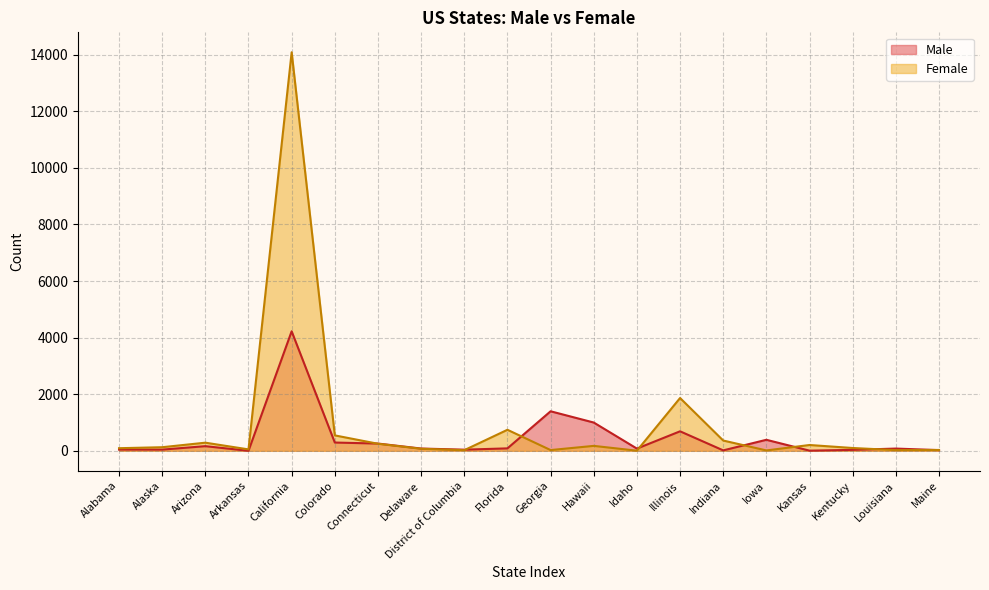

At Iowa, list the series in order from largest to smallest.

Male, Female